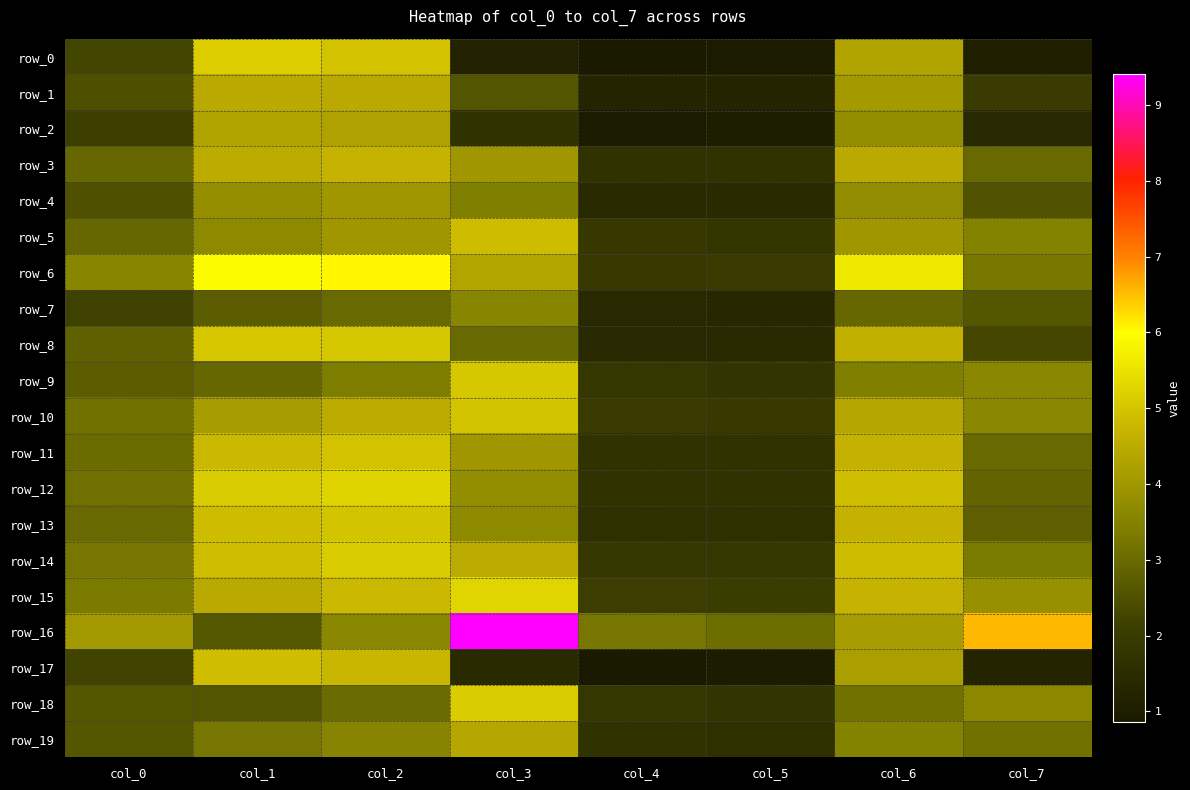

Which series has the largest total across all categories?

row_16